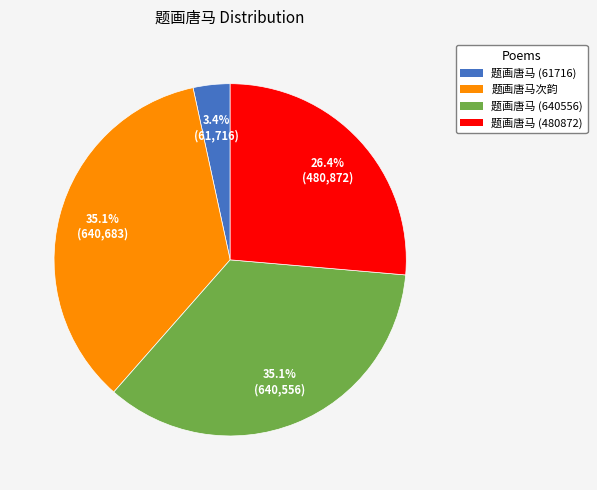

Does any single category account for the majority?

No